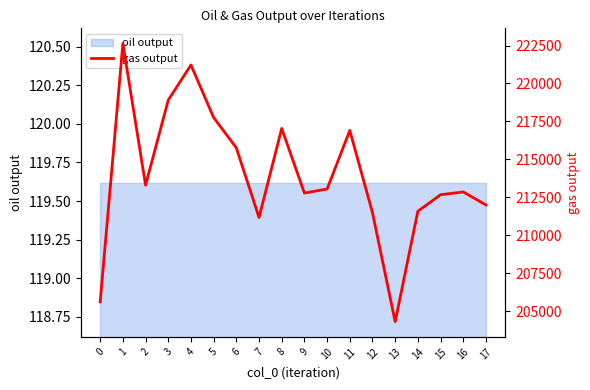

At which category does the data reach its first local peak?

1